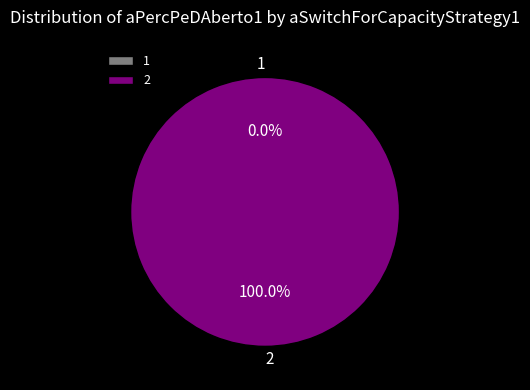

To the nearest percent, what is the average slice percentage?

50%